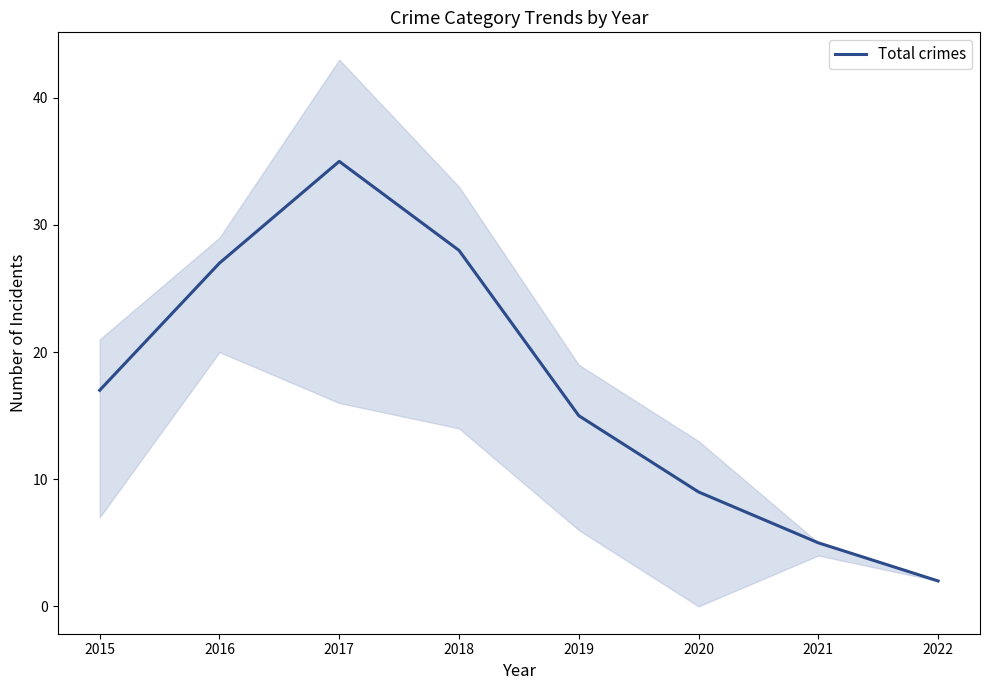

What is the difference between the maximum and minimum values?

33